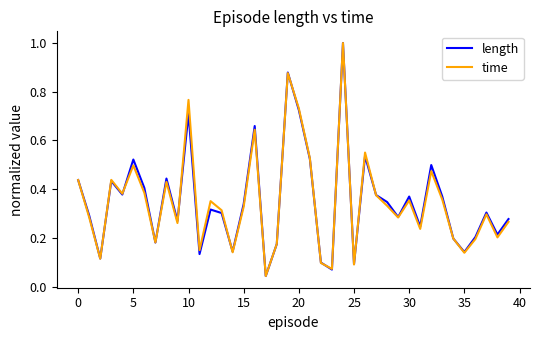

Does the chart have visible grid lines?

No